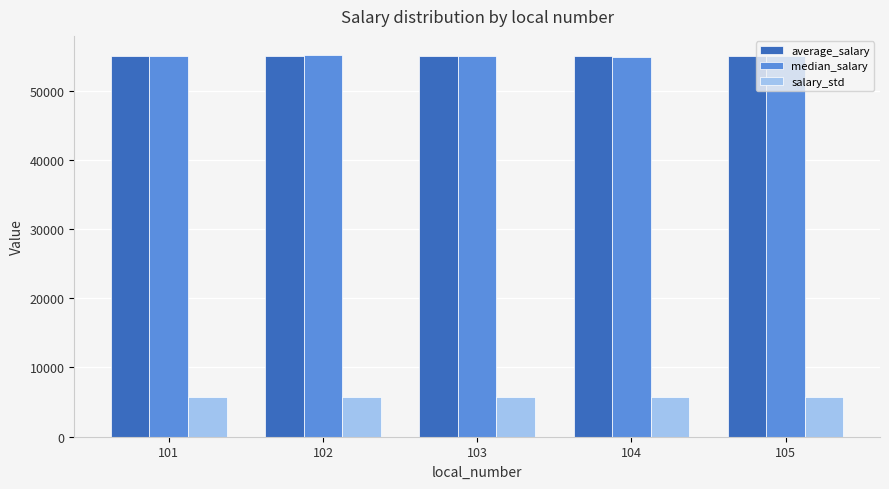

At how many categories does at least one series exceed 52090?

5